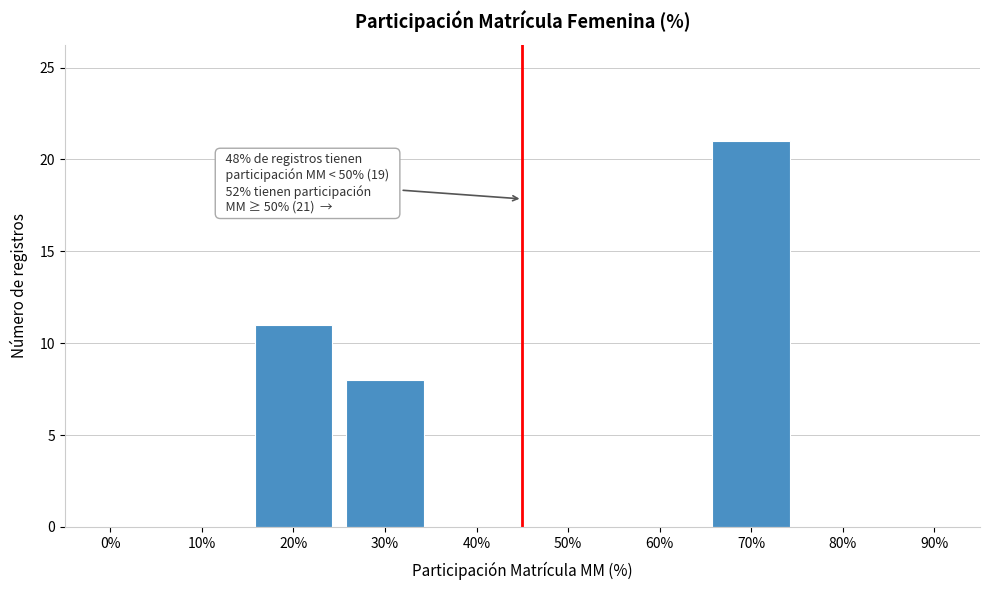

Reading right to left, extract all data points from this chart.

90%=0	80%=0	70%=21	60%=0	50%=0	40%=0	30%=8	20%=11	10%=0	0%=0